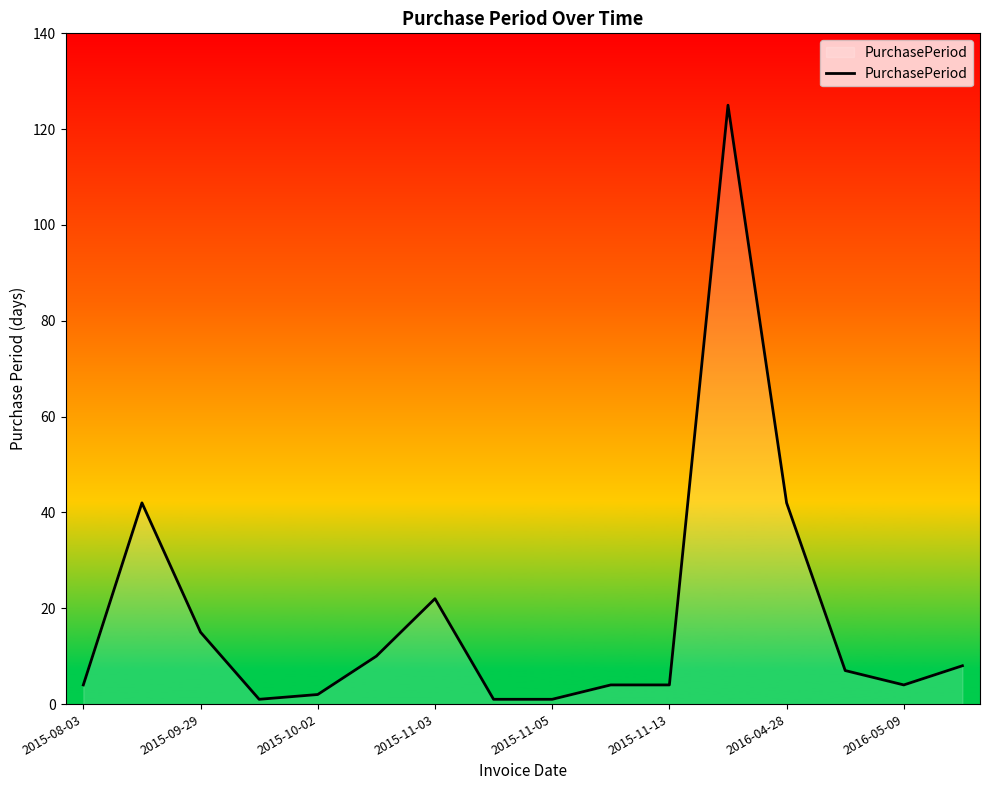

Reading right to left, what are all the values shown in this chart?

8	4	7	42	125	4	4	1	1	22	10	2	1	15	42	4